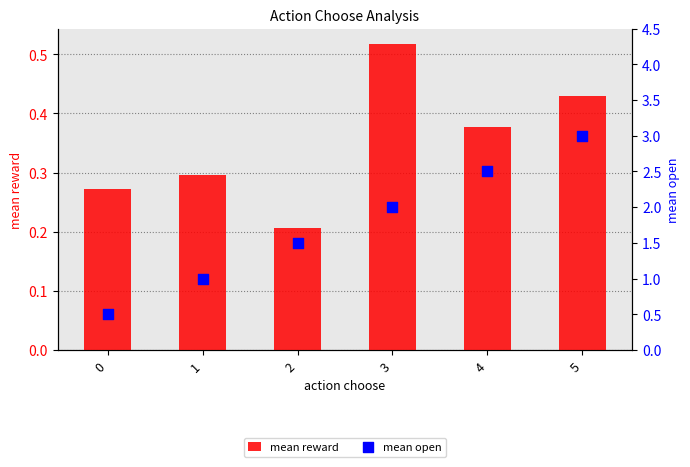

What are all the series names shown in the legend?

mean reward, mean open